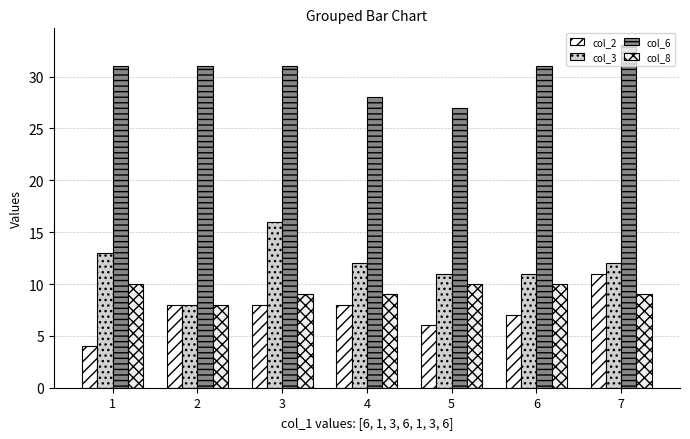

True or false: col_2 has a value of 11 at 7.

True